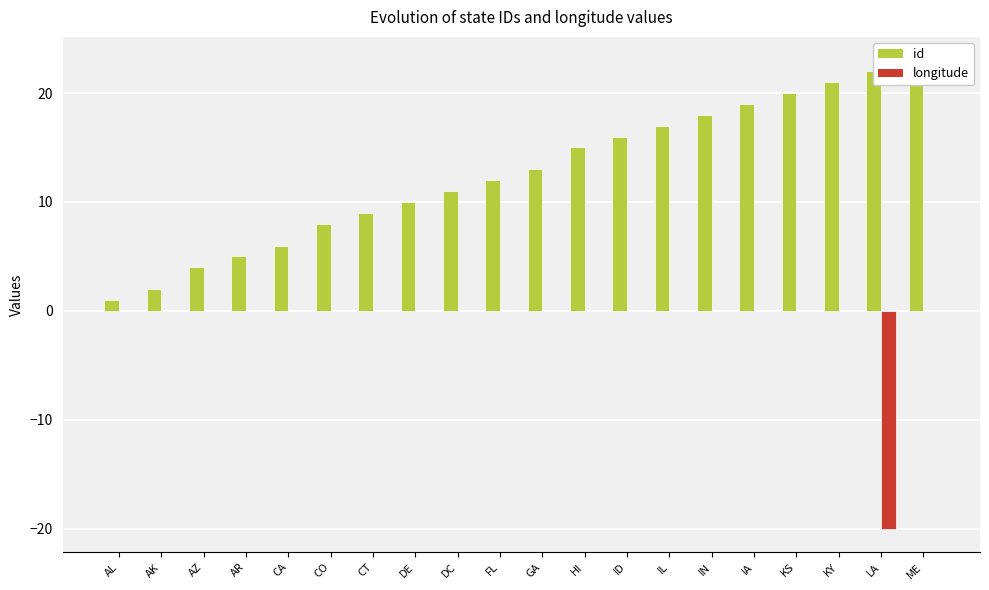

What is the value of the id bar at the 5th from the left?

6